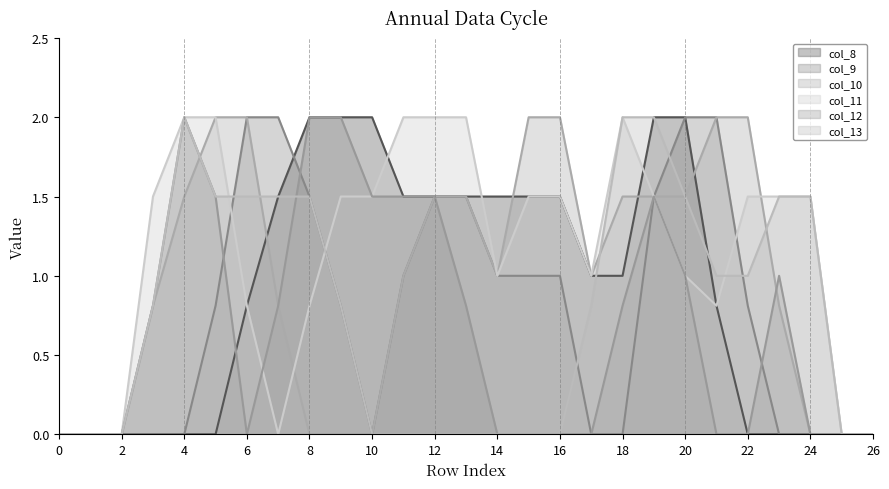

What is the difference between the maximum and minimum values in the col_9 series?

2.0